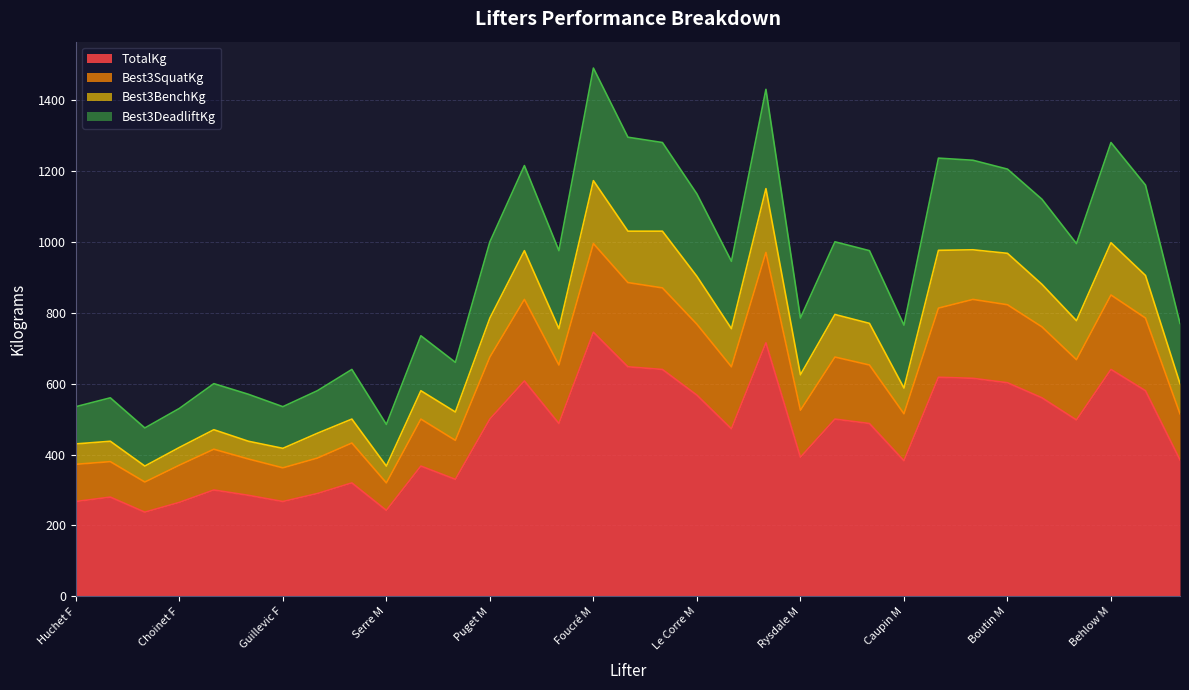

True or false: Best3SquatKg and Best3BenchKg intersect in this chart.

False